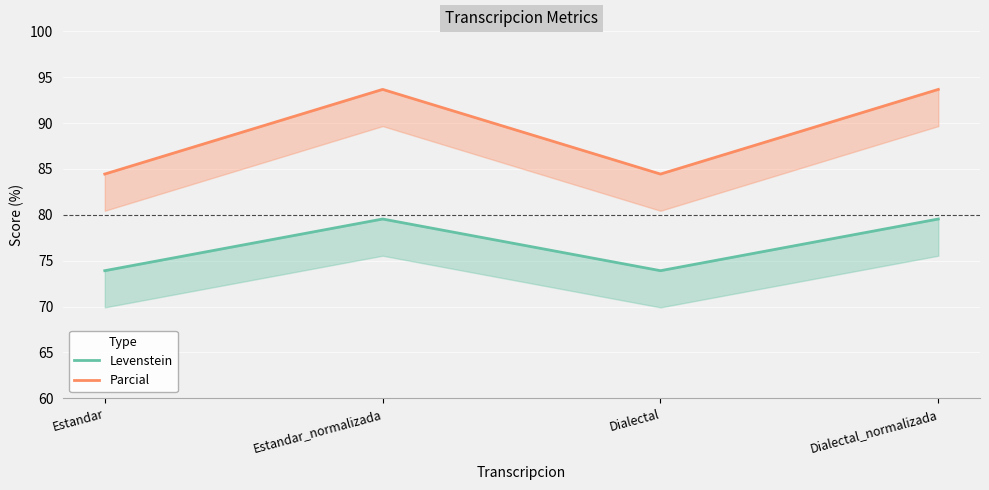

List the labels in order of Parcial value, smallest first.

Estandar, Dialectal, Estandar_normalizada, Dialectal_normalizada